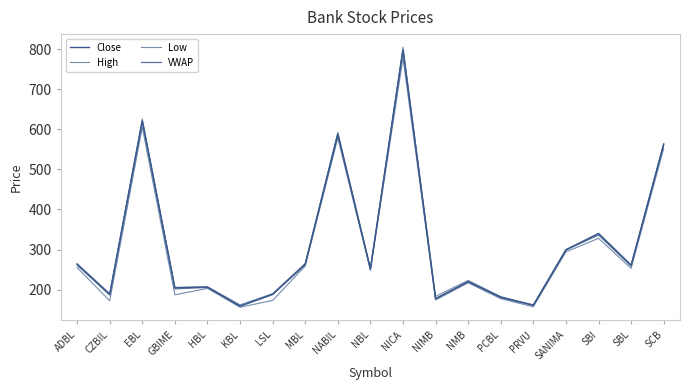

How many lines are shown in the chart?

4